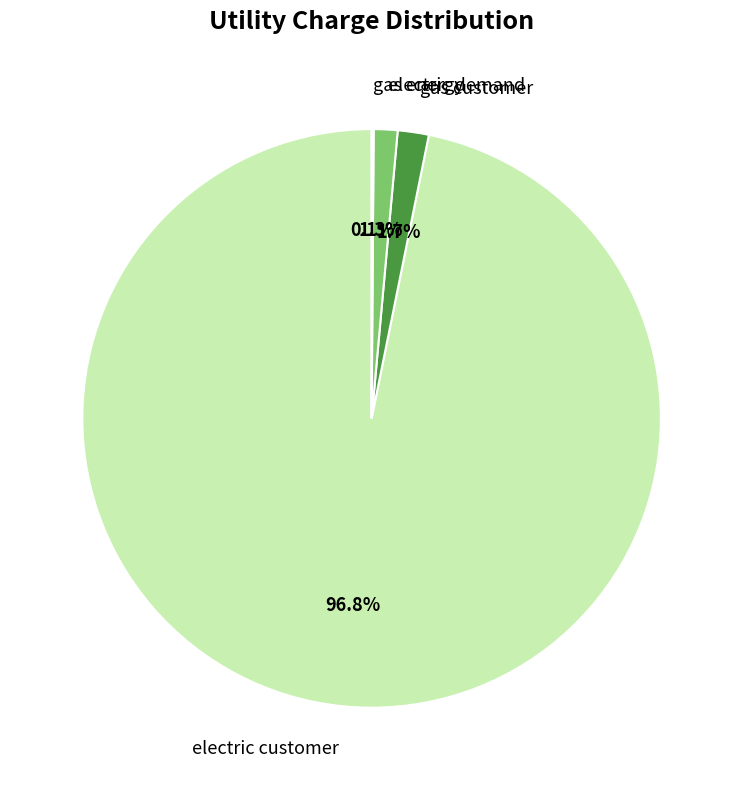

Which category has the biggest portion of the pie?

electric customer